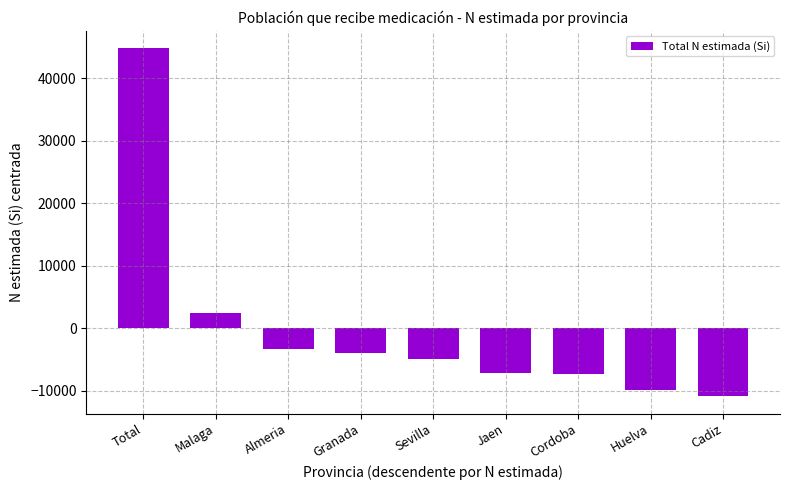

How many data points does each series have?

9